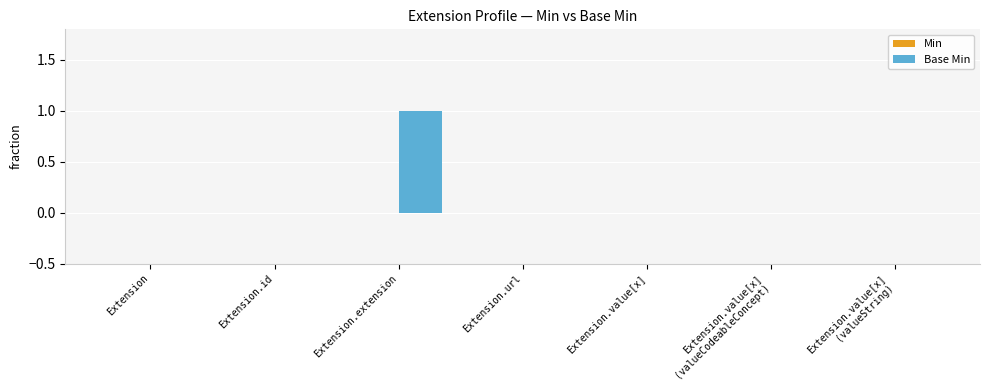

The chart shows a value of 0 at Extension. True or false?

True